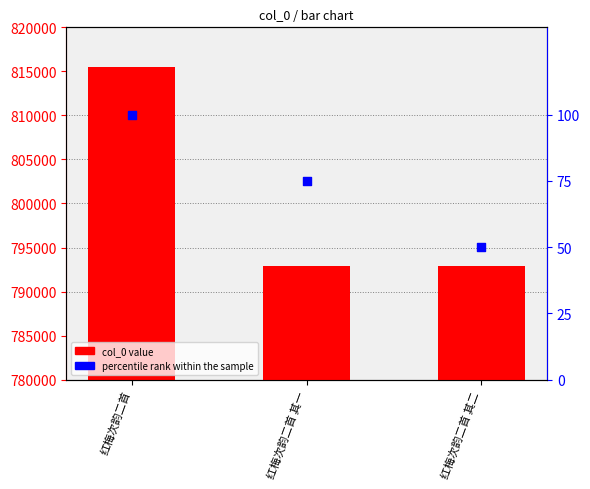

Which series has the largest total across all categories?

col_0